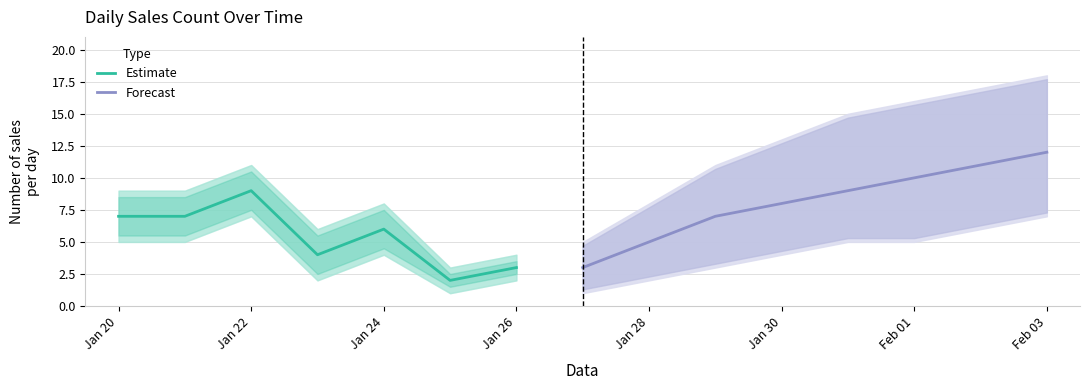

True or false: Forecast upper and Forecast lower cross at least once.

False